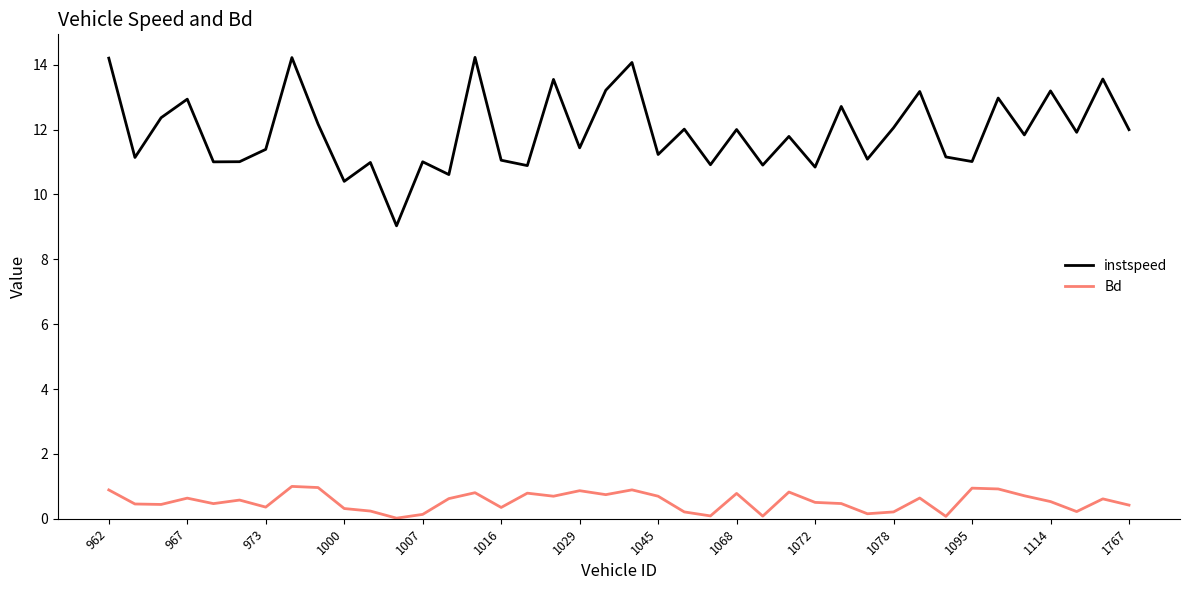

What is the difference between the maximum and minimum values in the instspeed series?

5.2